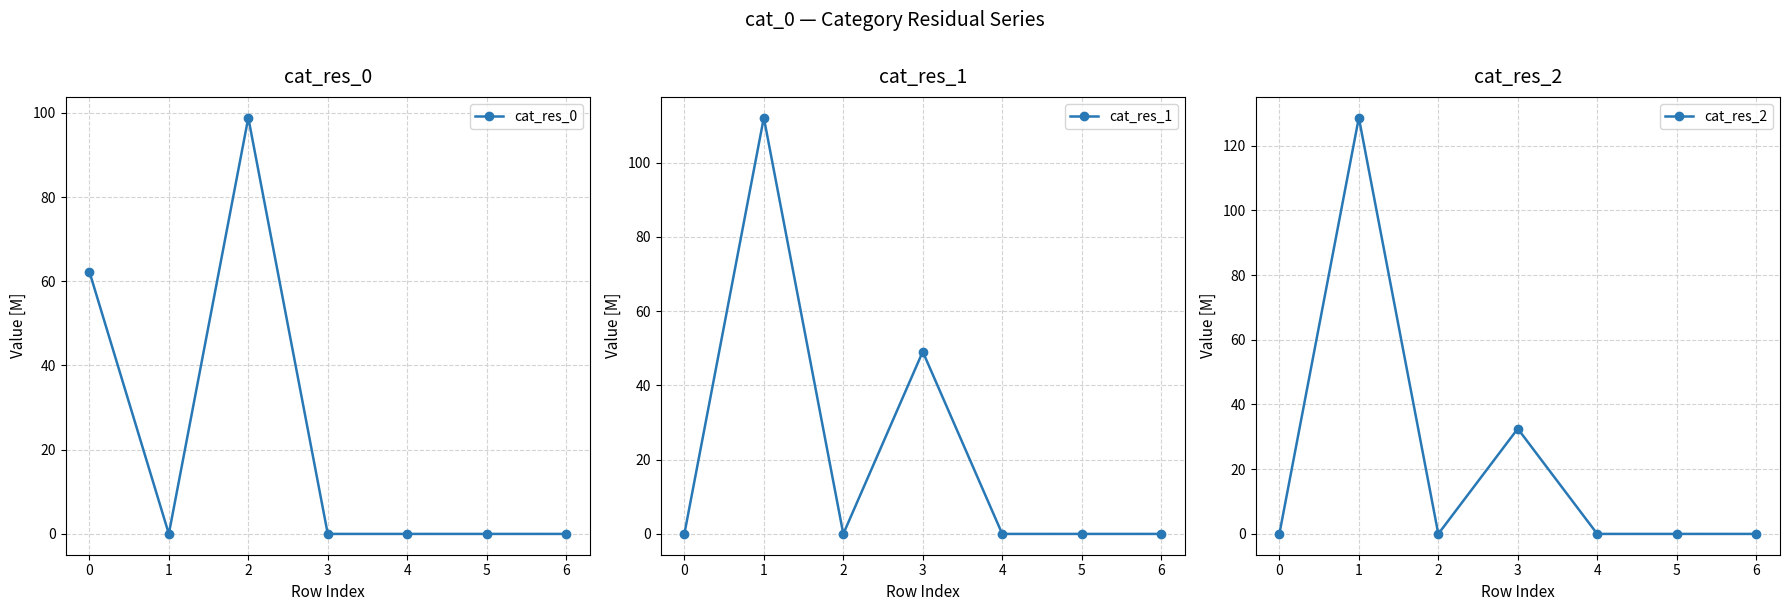

What is the greatest value displayed?

128.6